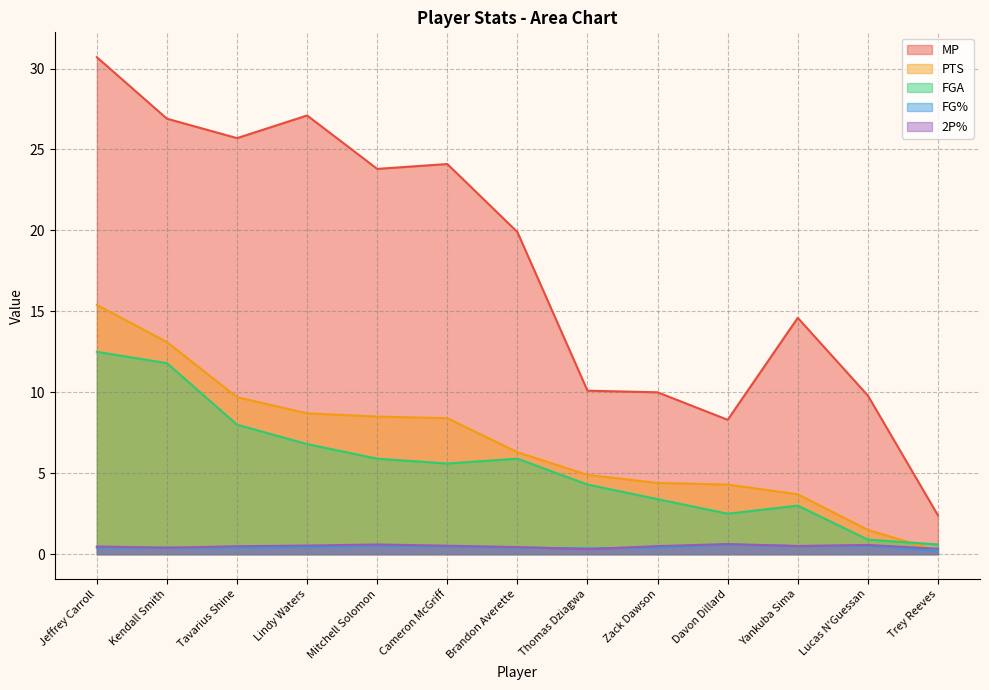

Which has a higher value, Trey Reeves or Lucas N'Guessan?

Lucas N'Guessan